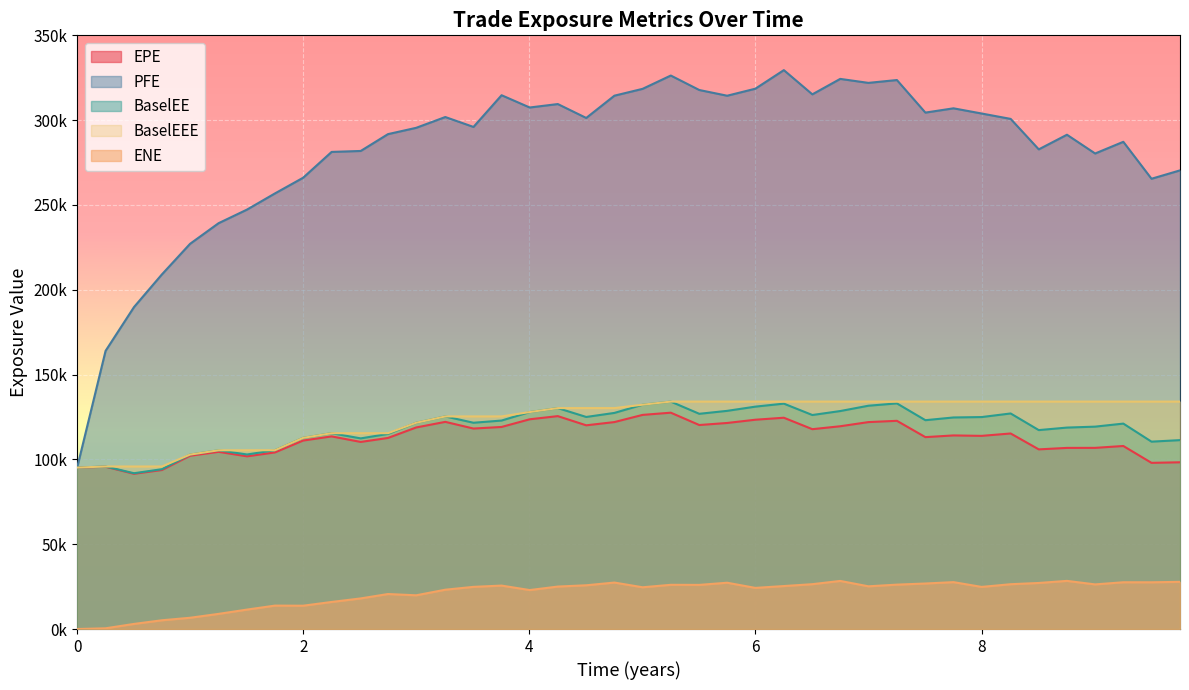

True or false: EPE has more than 1 points higher than both neighbors.

True